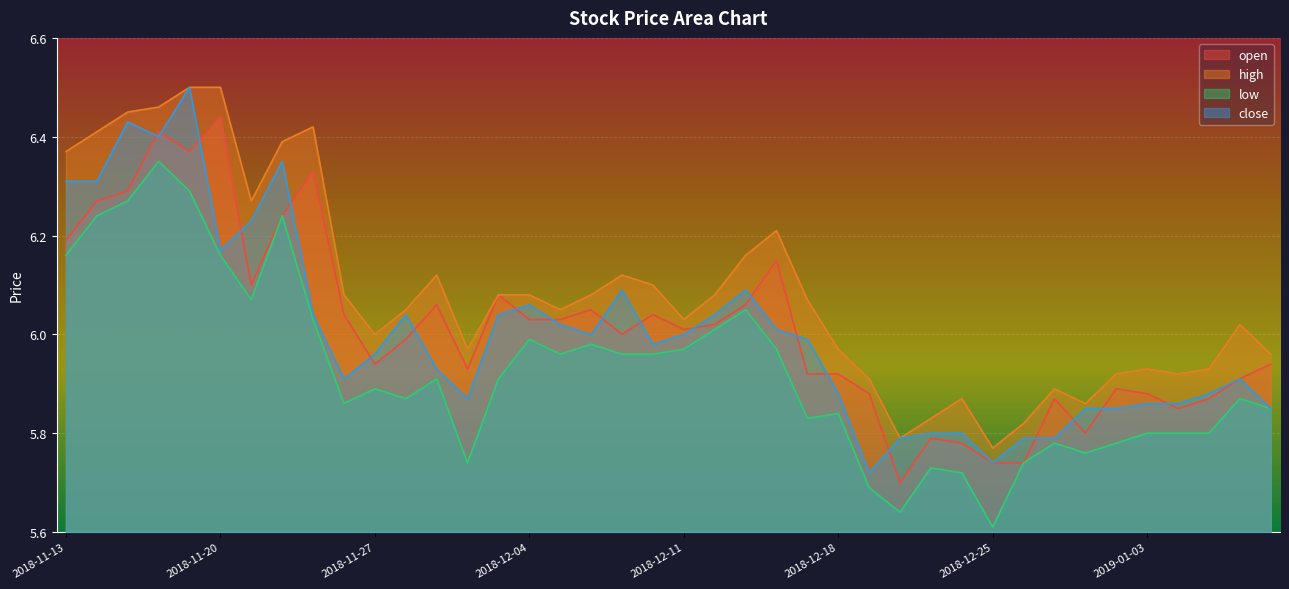

At how many categories does at least one series exceed 5?

40